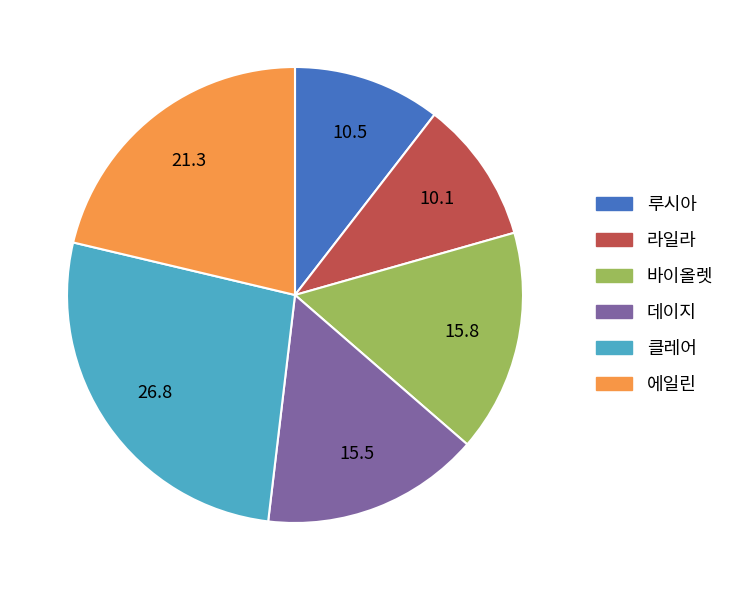

Is it true that 루시아 is 10% of the pie?

True